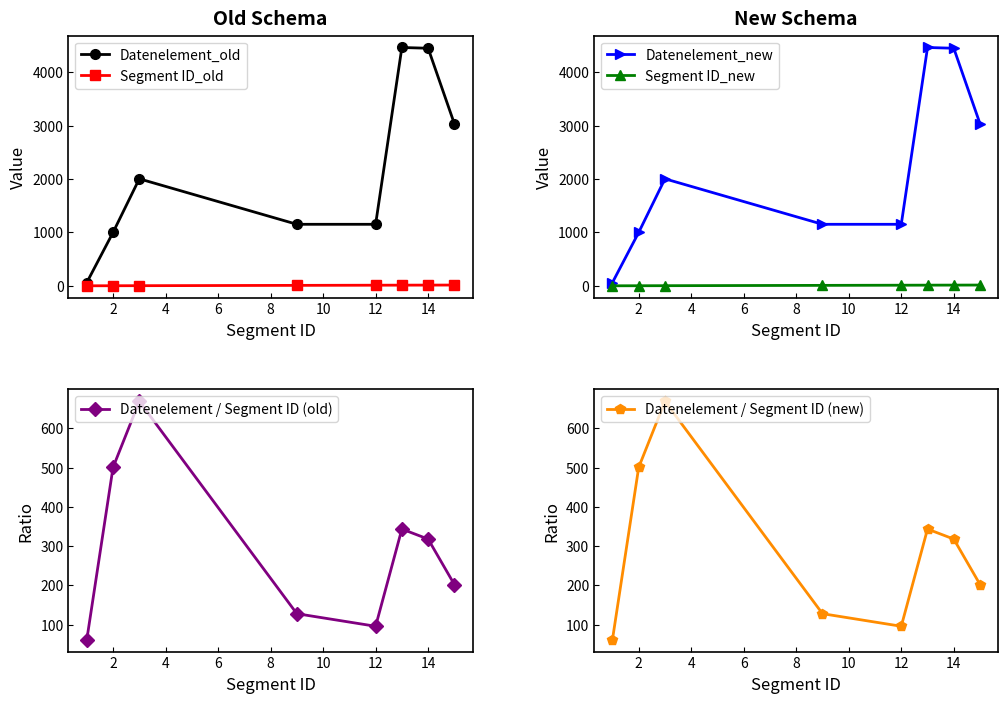

How many lines are shown in the chart?

6